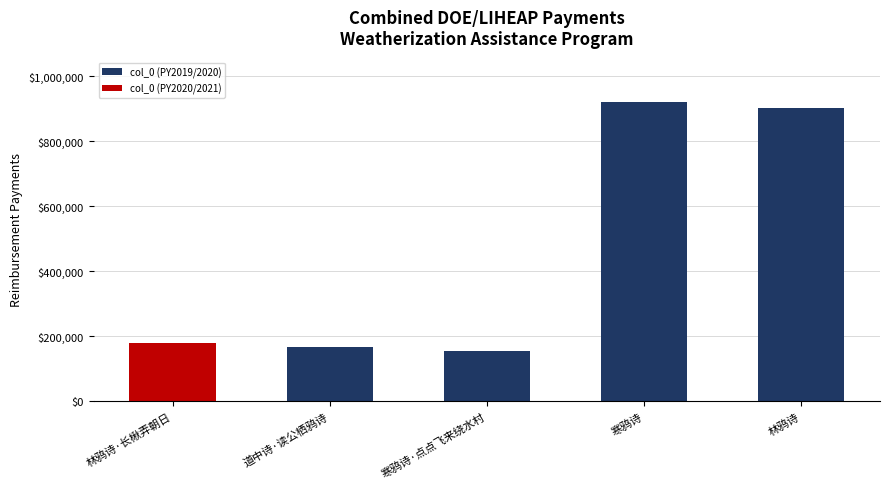

Reading left to right, extract all data points from this chart.

林鸦诗·长楸弄朝日=178617	道中诗·读公栖鸦诗=165766	寒鸦诗·点点飞来绕水村=153713	寒鸦诗=919592	林鸦诗=902166